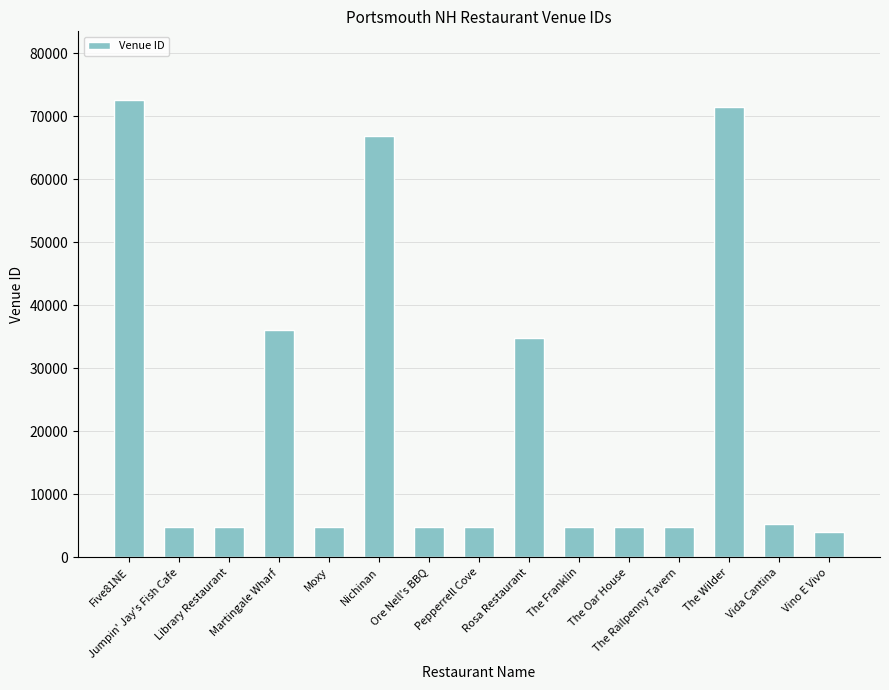

What is the ratio of the value at Moxy to the value at Jumpin' Jay's Fish Cafe?

1.0